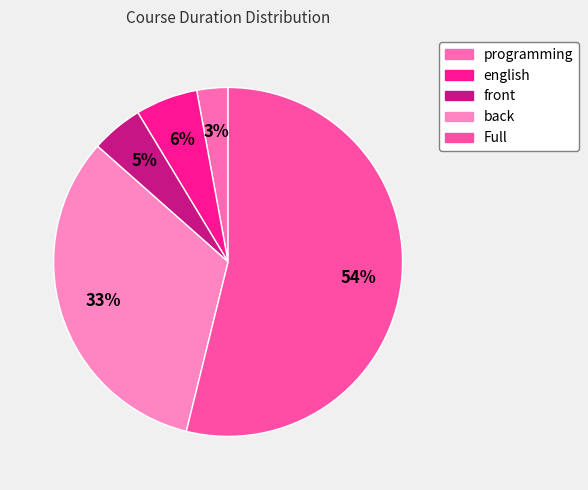

How much of the chart is everything except Full?

46.2%